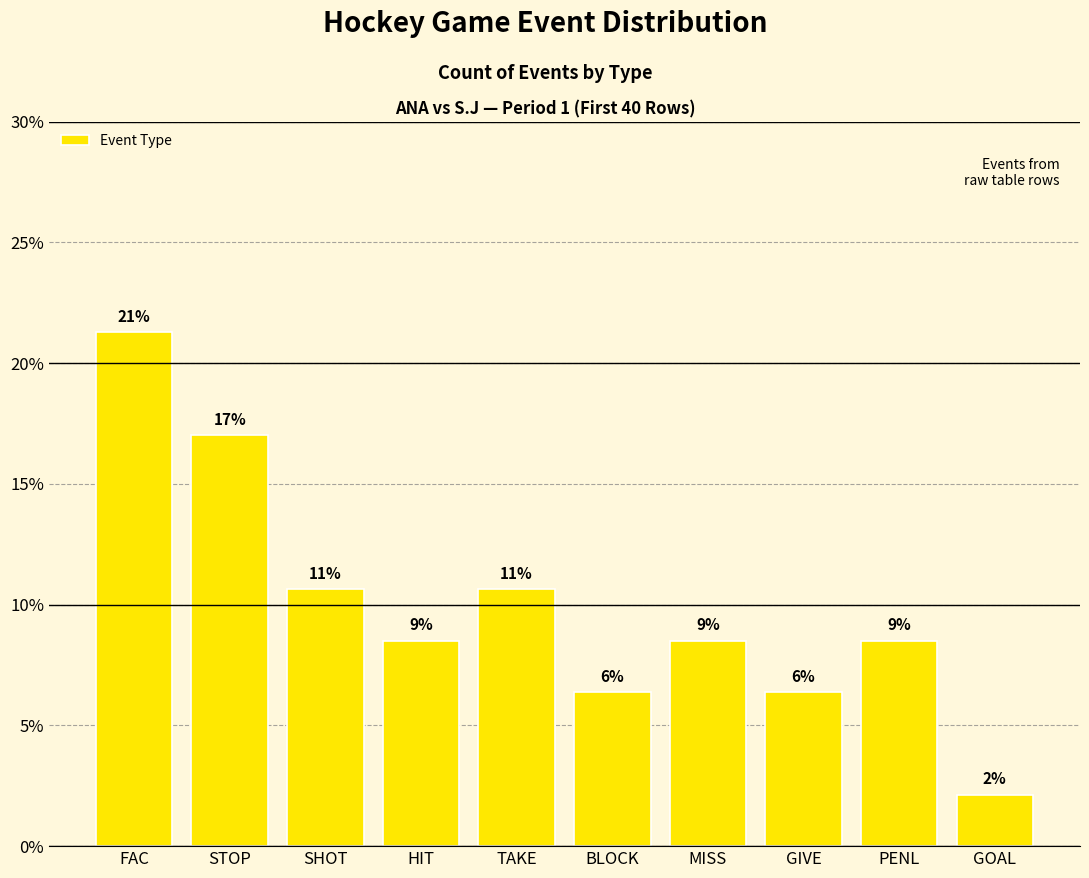

List the labels in order of value, smallest first.

GOAL, BLOCK, GIVE, HIT, MISS, PENL, SHOT, TAKE, STOP, FAC